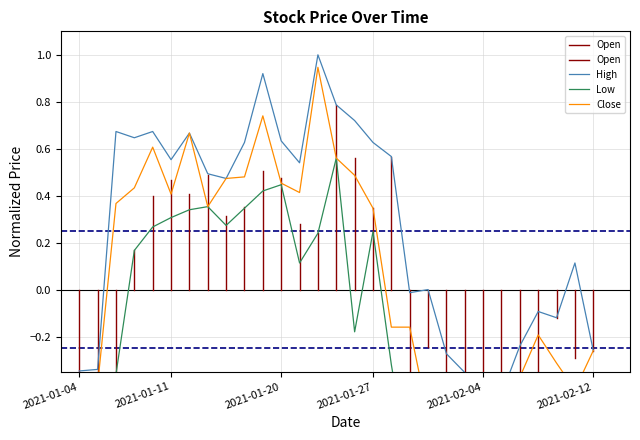

List the series in order of their peak value, highest first.

High, Close, Low